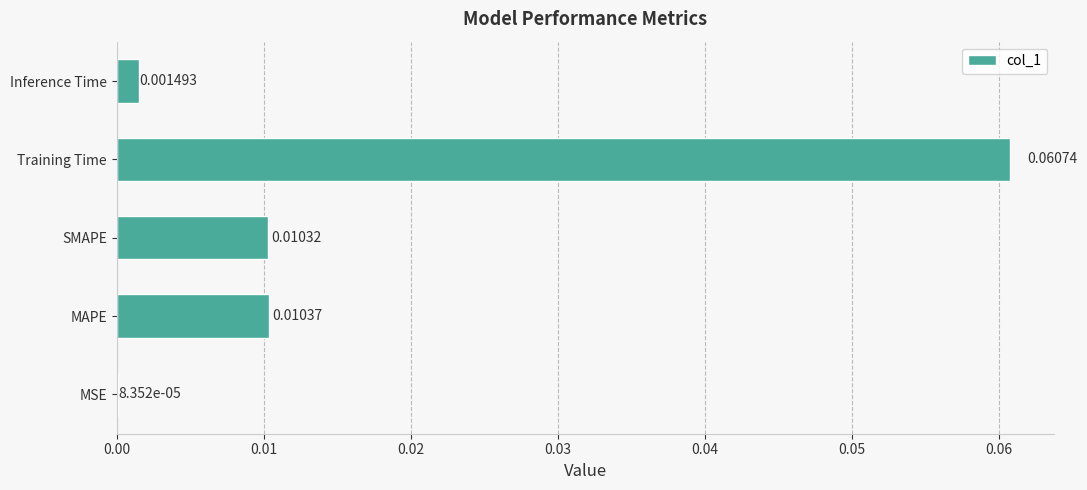

Which category has the highest value across all series?

Training Time